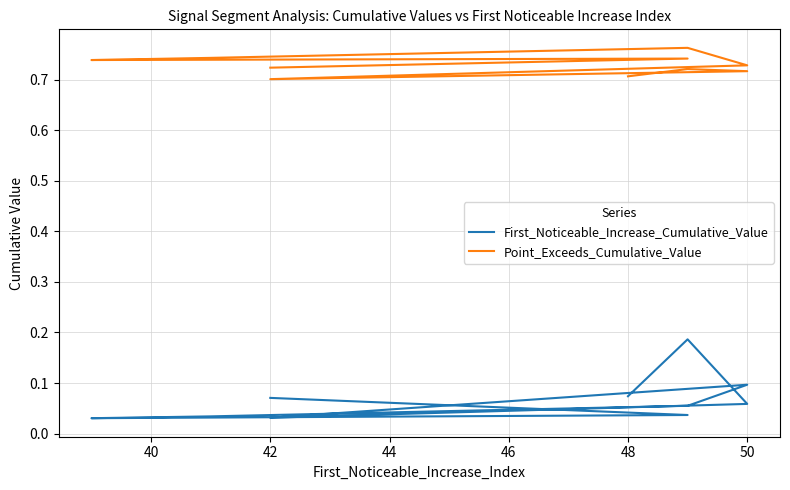

How many Point_Exceeds_Cumulative_Value values are between 0 and 1?

10